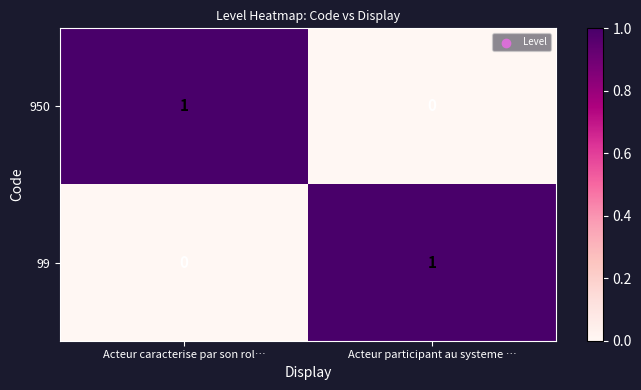

The value of 99 at Acteur participant au systeme … is 1. True or false?

True